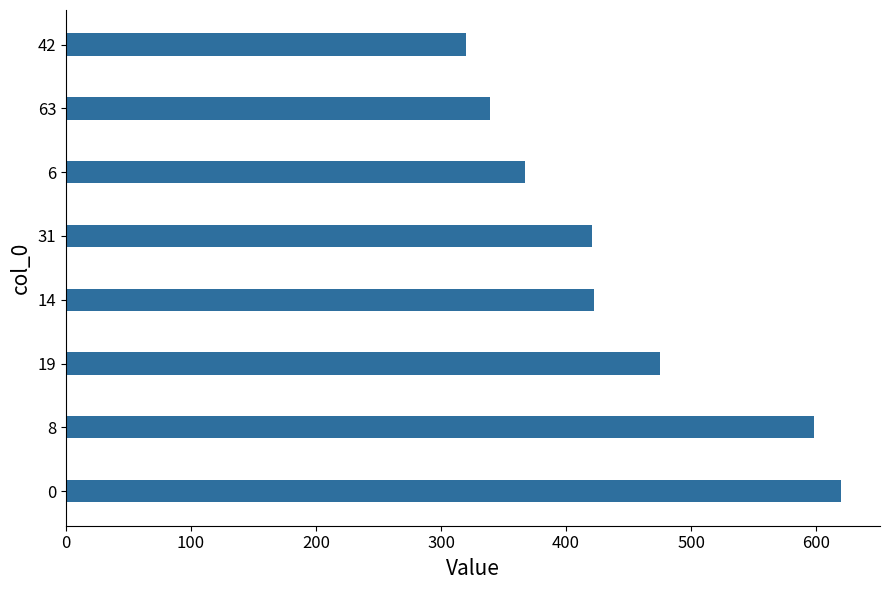

Which label corresponds to the smallest value in the chart?

42